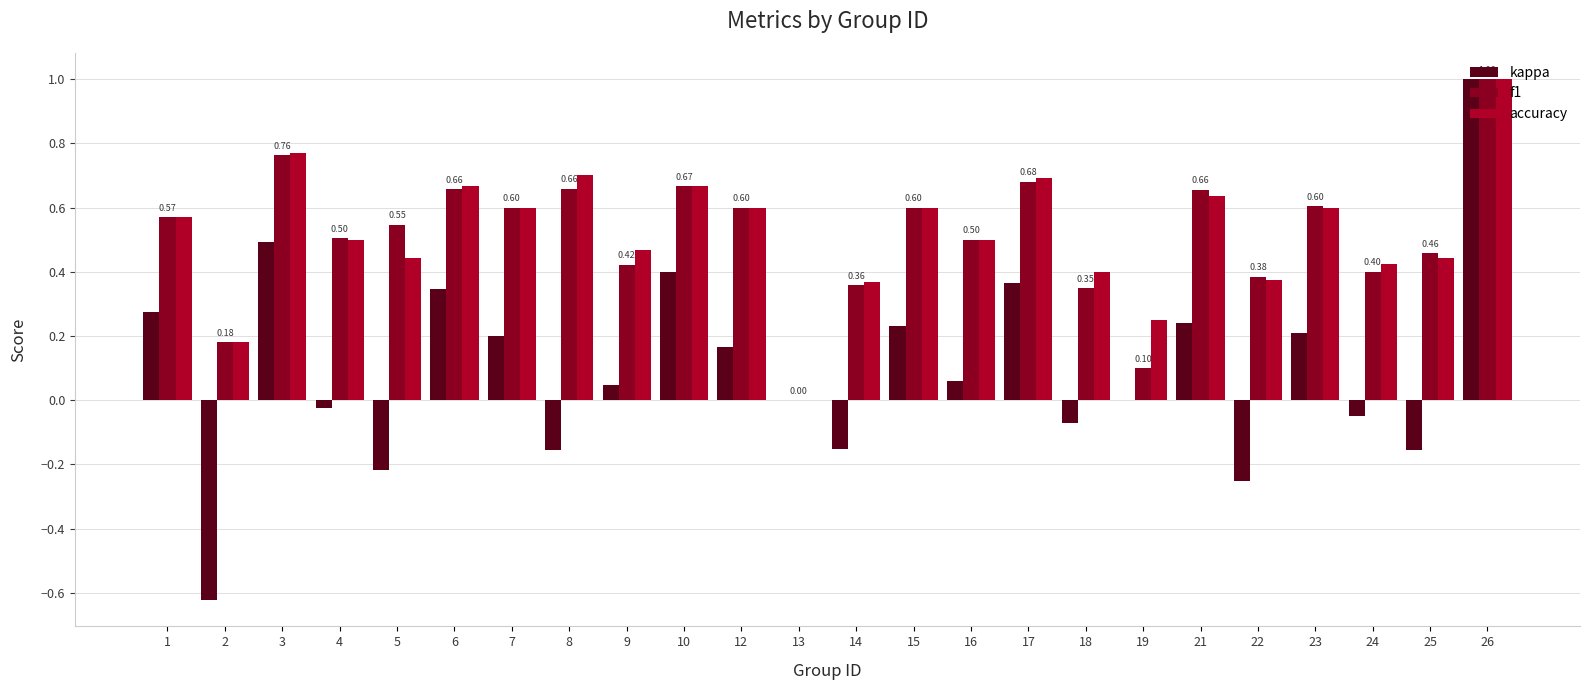

What is the difference between the accuracy values at 4 and 13?

0.5